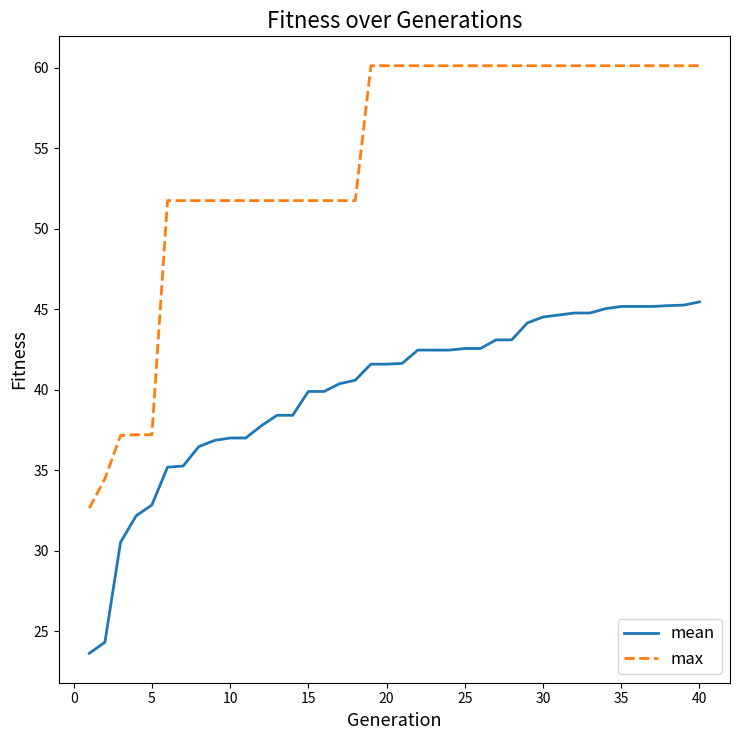

What is the lowest value of the mean series?

23.6